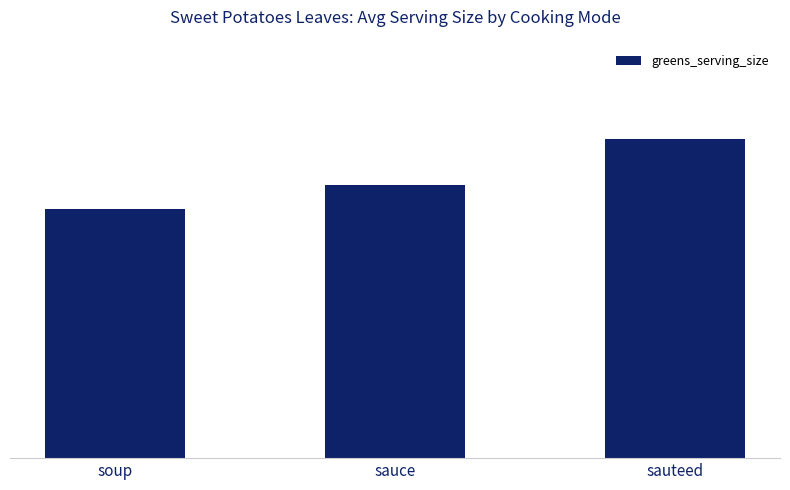

What is the label of the 3rd bar from the left?

sauteed